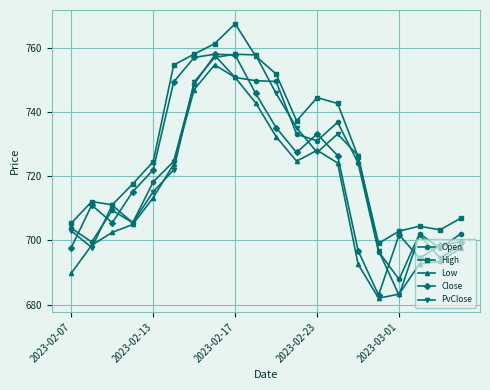

What is the maximum value for High?

767.4